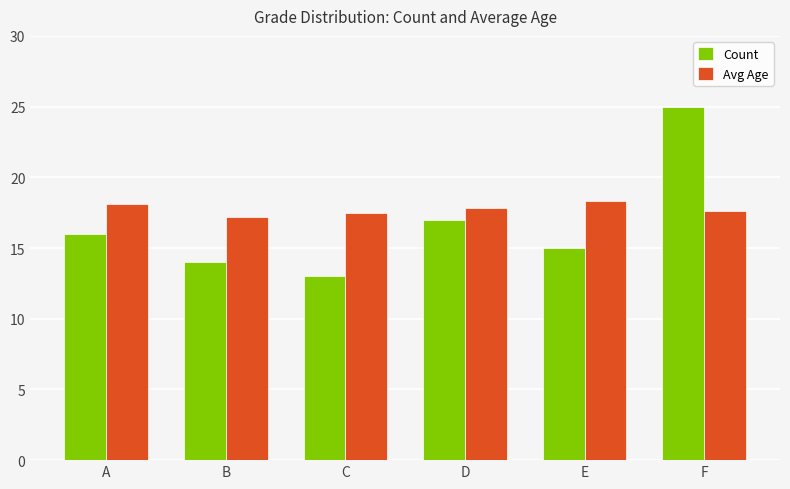

How many groups of bars are there?

6